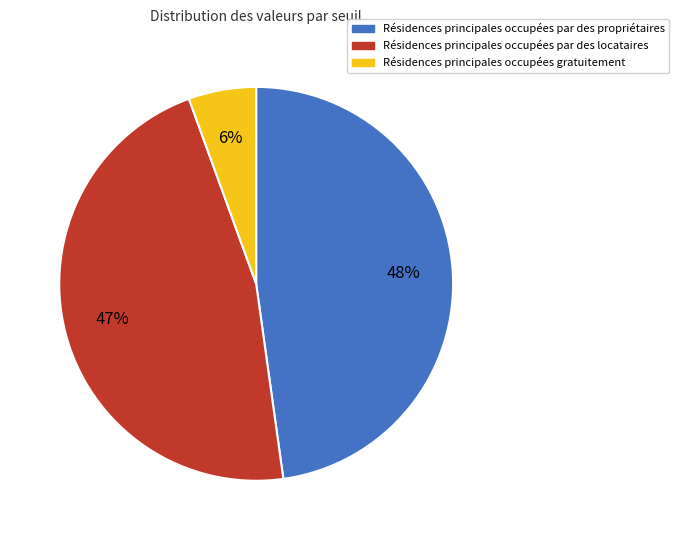

How many segments does this pie chart have?

3